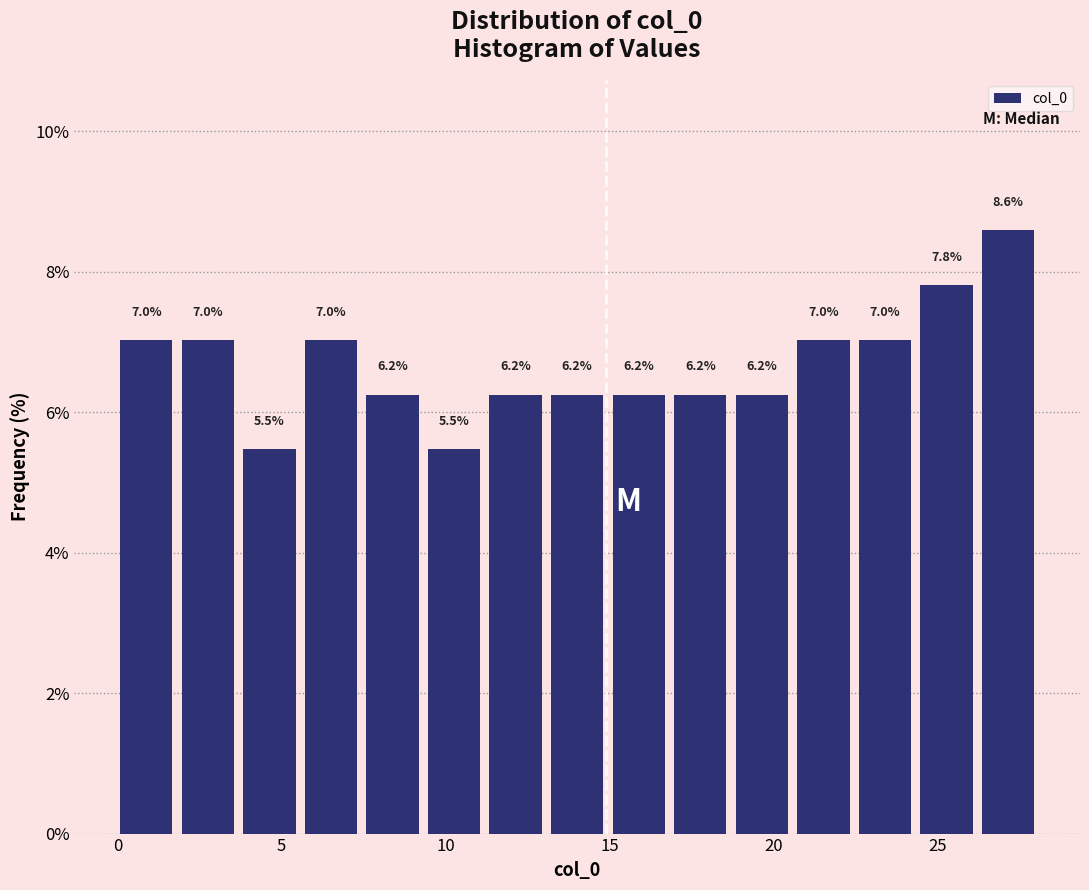

Around what value on the x-axis is the tallest bar? Give the approximate position of its centre, as read against the axis.

27.0